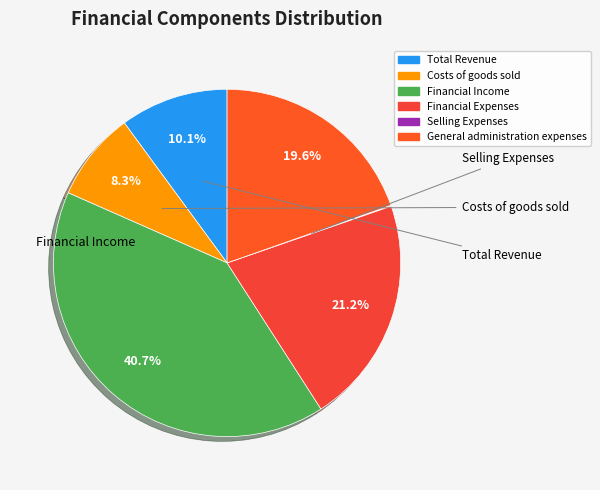

Does Total Revenue account for over 50% of the chart?

No